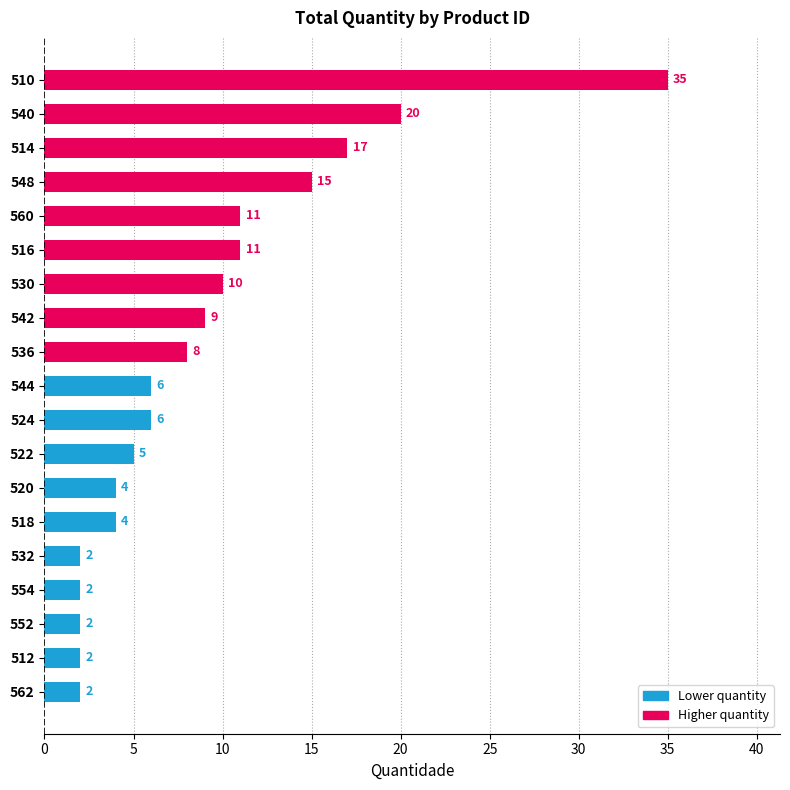

At which label is the value closest to 18?

514